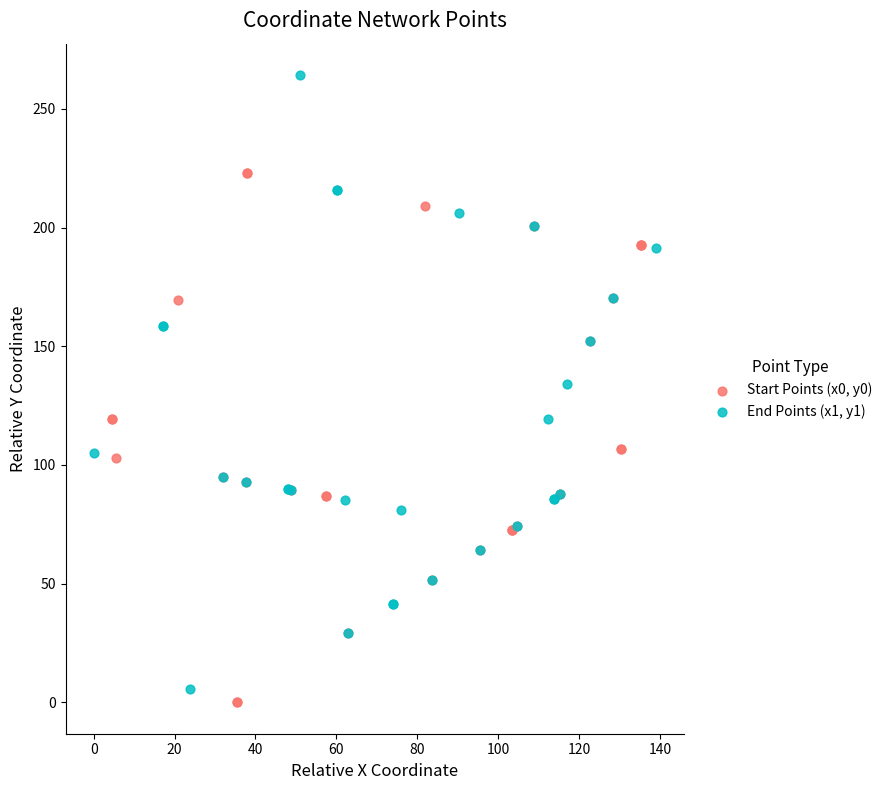

Which series has the largest Y range (max minus min)?

End Points (x1, y1)